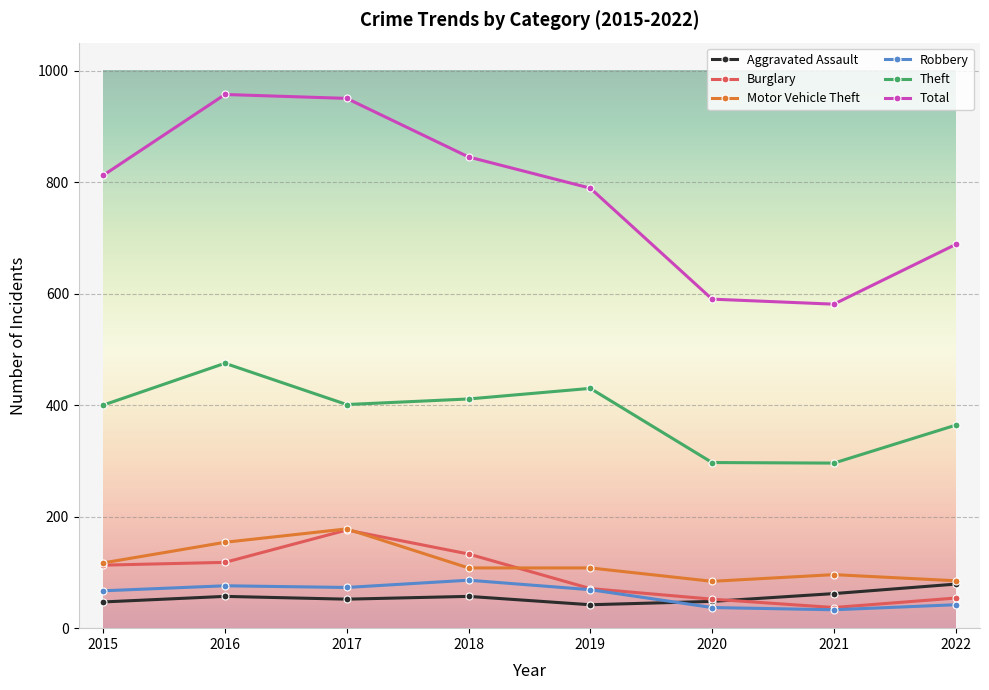

Is this an area chart (filled region under the line)?

No